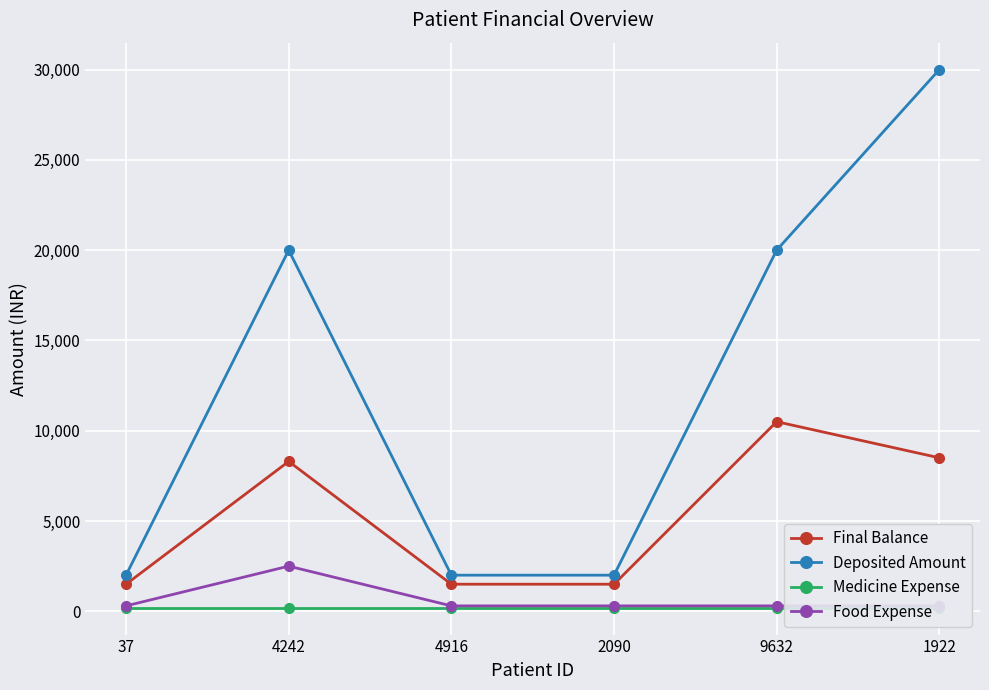

List the series in order of their peak value, lowest first.

Medicine Expense, Food Expense, Final Balance, Deposited Amount